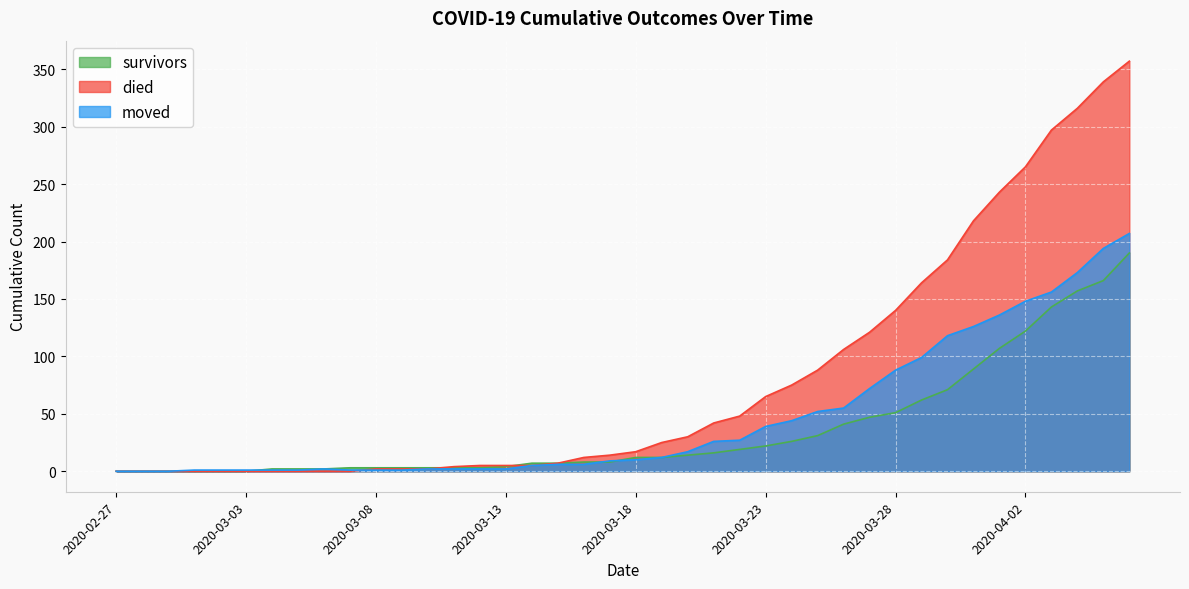

Which has a higher value, 2020-03-19 or 2020-03-17?

2020-03-19